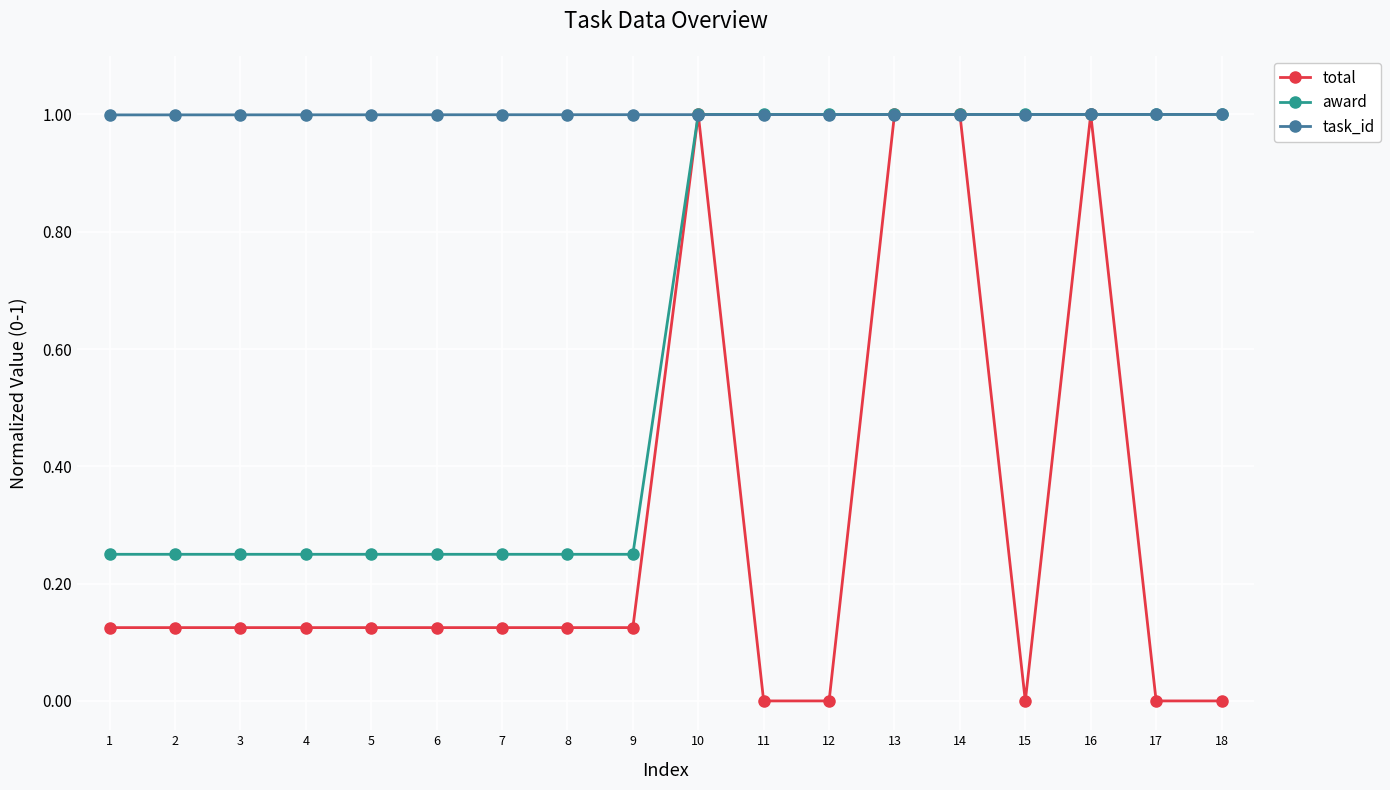

True or false: total has more than 0 points higher than both neighbors.

True